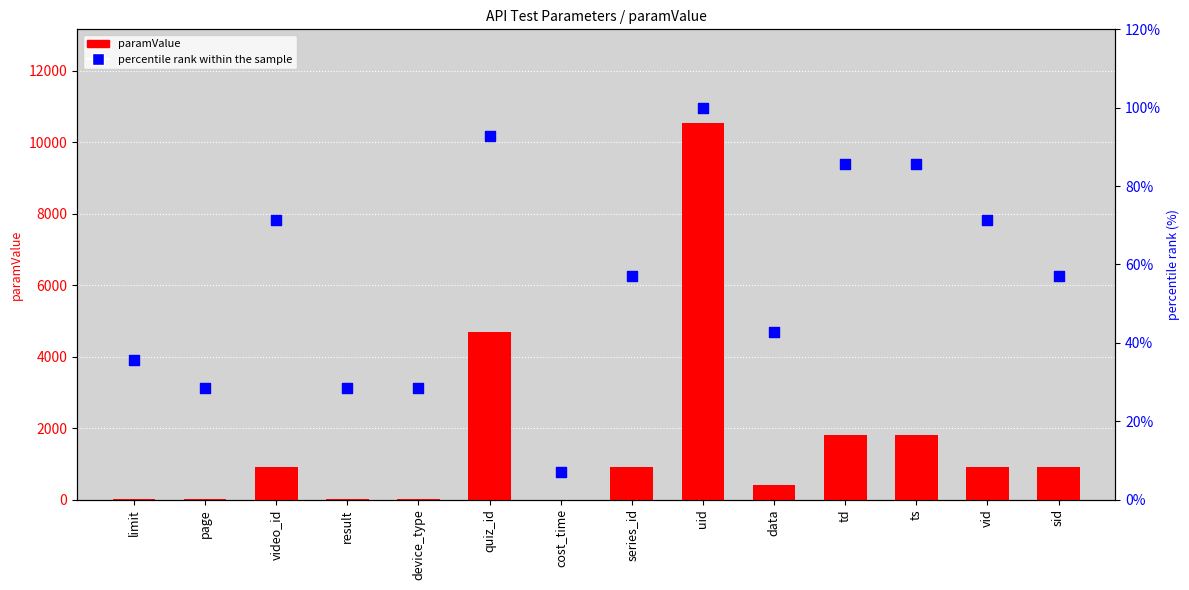

At how many categories does at least one series exceed 5465?

1